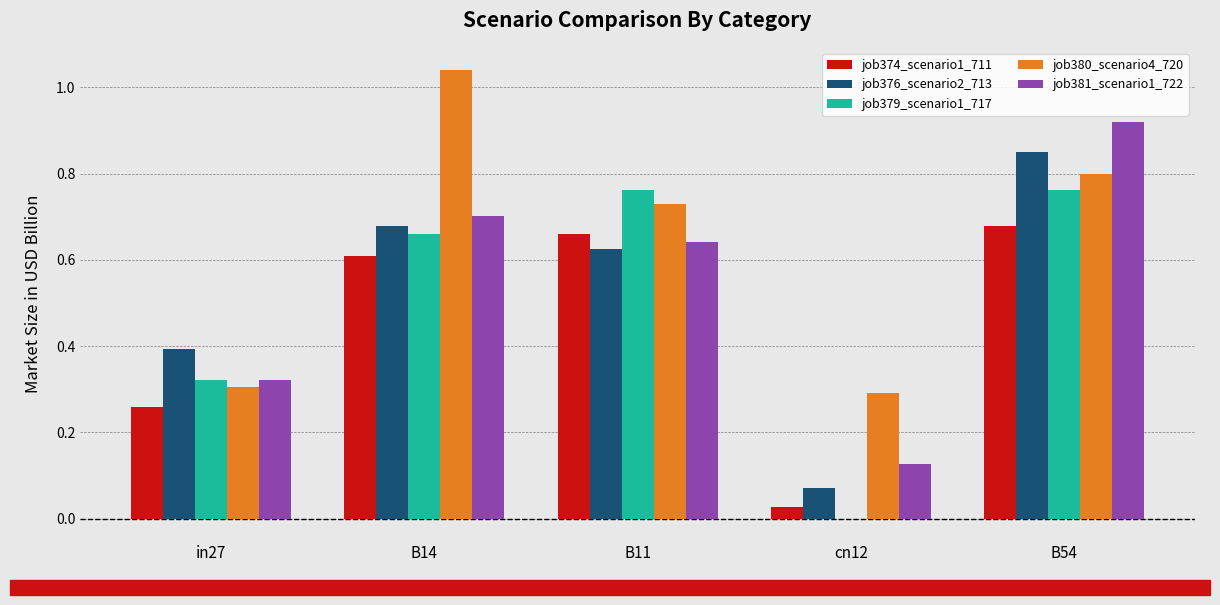

Which series has the widest spread of values?

job381_scenario1_722